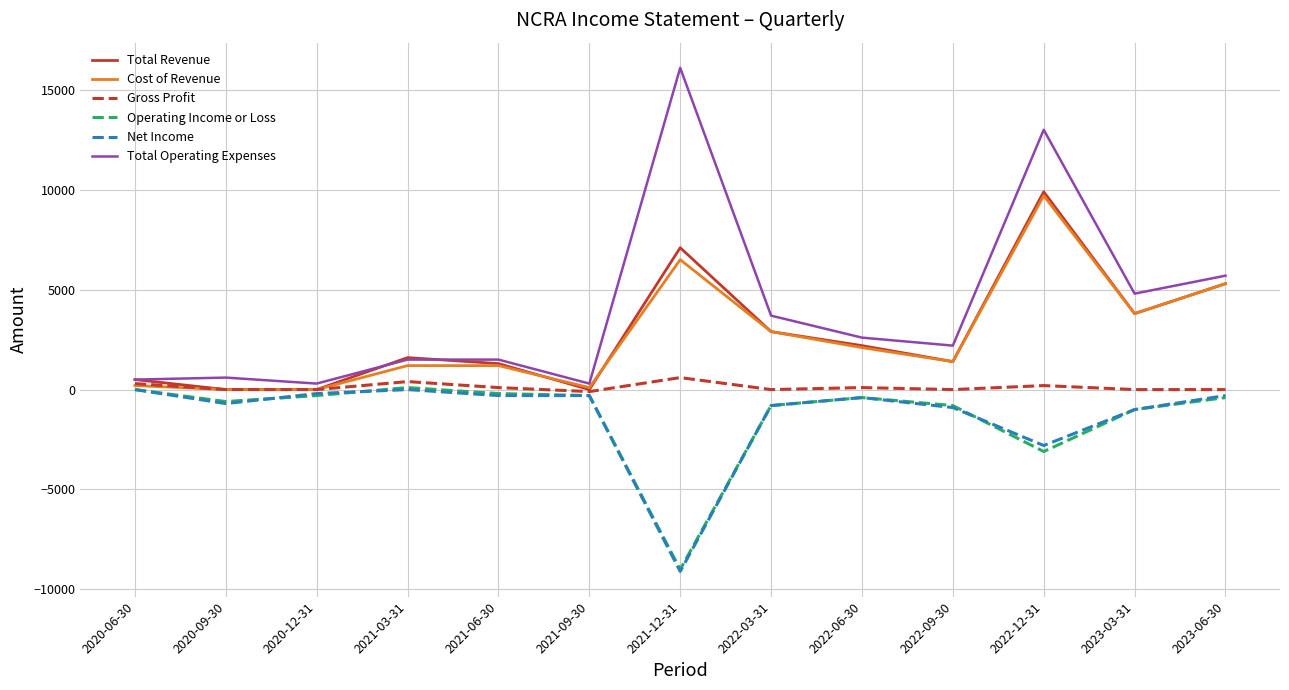

What is the difference between the maximum and minimum values in the Operating Income or Loss series?

9100